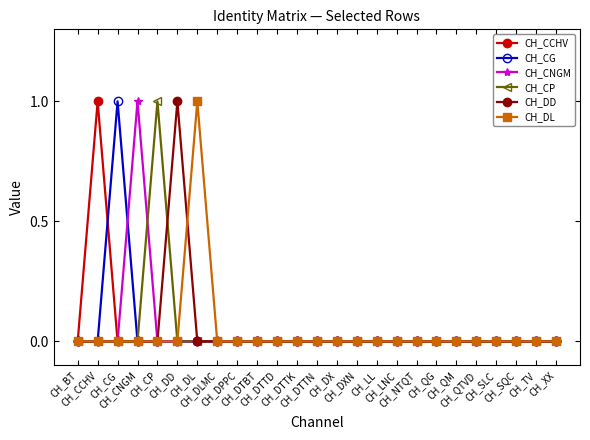

At which category is the sum across all series the highest?

CH_CCHV